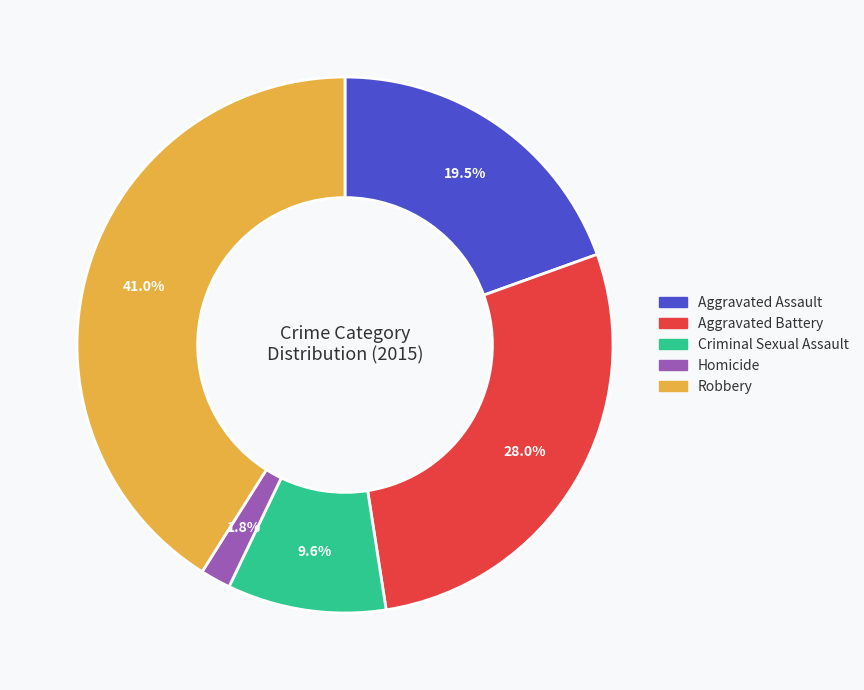

Rank the categories by value from lowest to highest.

Homicide, Criminal Sexual Assault, Aggravated Assault, Aggravated Battery, Robbery